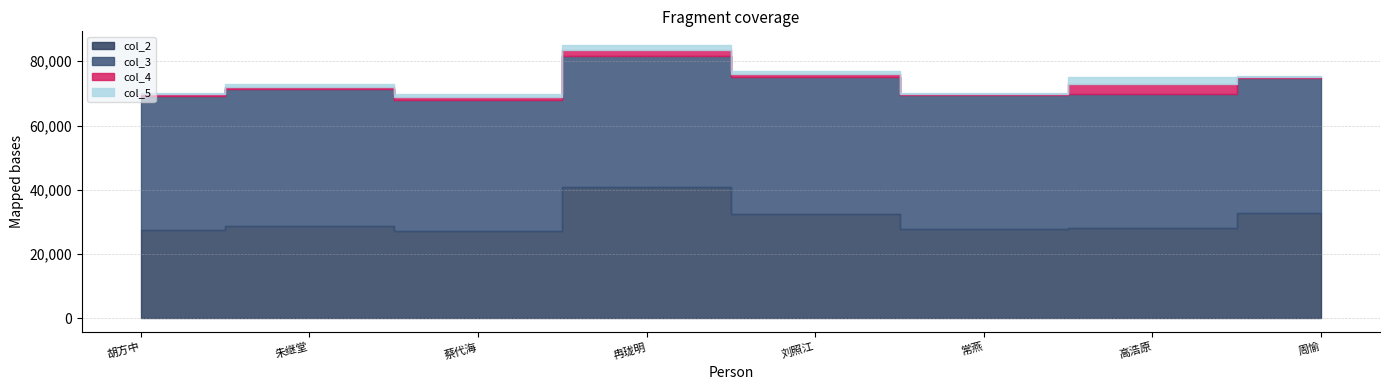

Is it true that col_3 equals 41687 at 常燕?

True